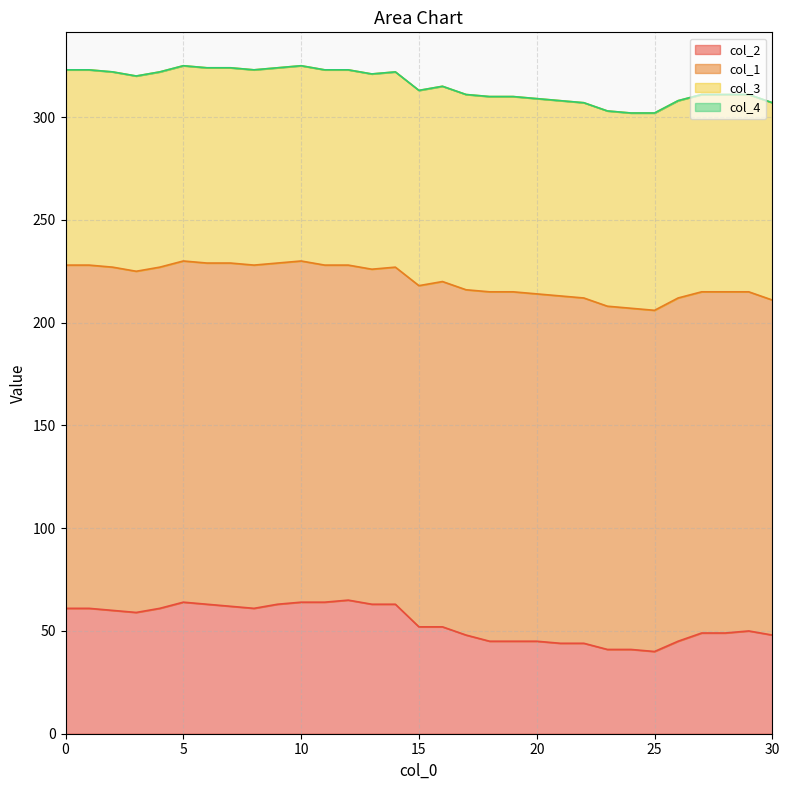

Reading left to right, what are all the values shown in this chart?

col_2: 61	61	60	59	61	64	63	62	61	63	64	64	65	63	63	52	52	48	45	45	45	44	44	41	41	40	45	49	49	50	48
col_1: 167	167	167	166	166	166	166	167	167	166	166	164	163	163	164	166	168	168	170	170	169	169	168	167	166	166	167	166	166	165	163
col_3: 95	95	95	95	95	95	95	95	95	95	95	95	95	95	95	95	95	95	95	95	95	95	95	95	95	96	96	96	96	96	96
col_4: 0	0	0	0	0	0	0	0	0	0	0	0	0	0	0	0	0	0	0	0	0	0	0	0	0	0	0	0	0	0	0